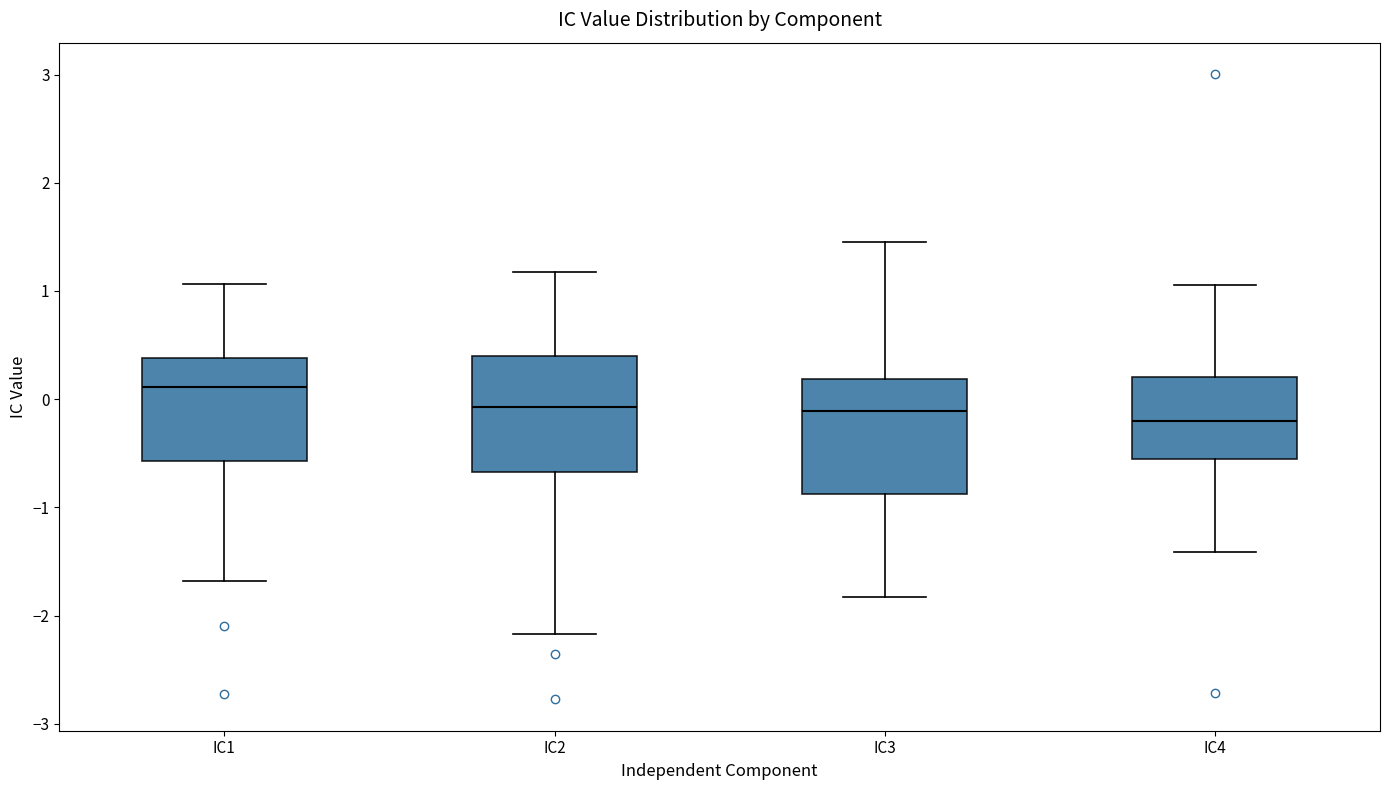

Reading left to right, read every box against the y-axis: the position of its median line, the range the box covers, and the ends of its whiskers. The values are not printed on the chart, so give them approximately, as read against the axis.

IC1: median 0.1, box -0.6 to 0.4, whiskers -1.7 to 1.1
IC2: median -0.1, box -0.7 to 0.4, whiskers -2.2 to 1.2
IC3: median -0.1, box -0.9 to 0.2, whiskers -1.8 to 1.5
IC4: median -0.2, box -0.6 to 0.2, whiskers -1.4 to 1.1